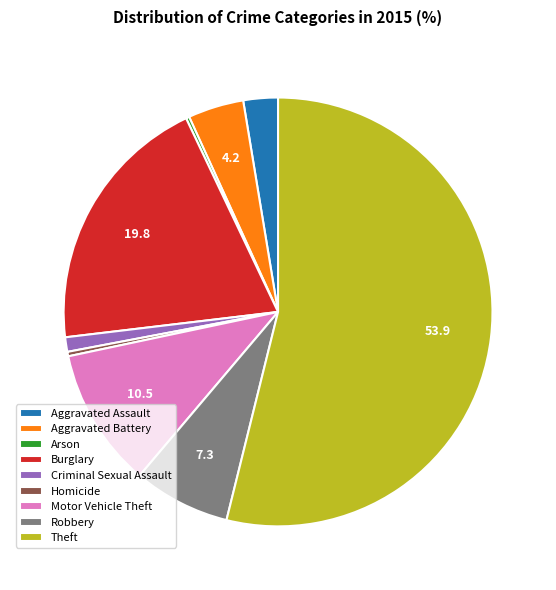

Is there any slice that represents more than half of the pie?

Yes